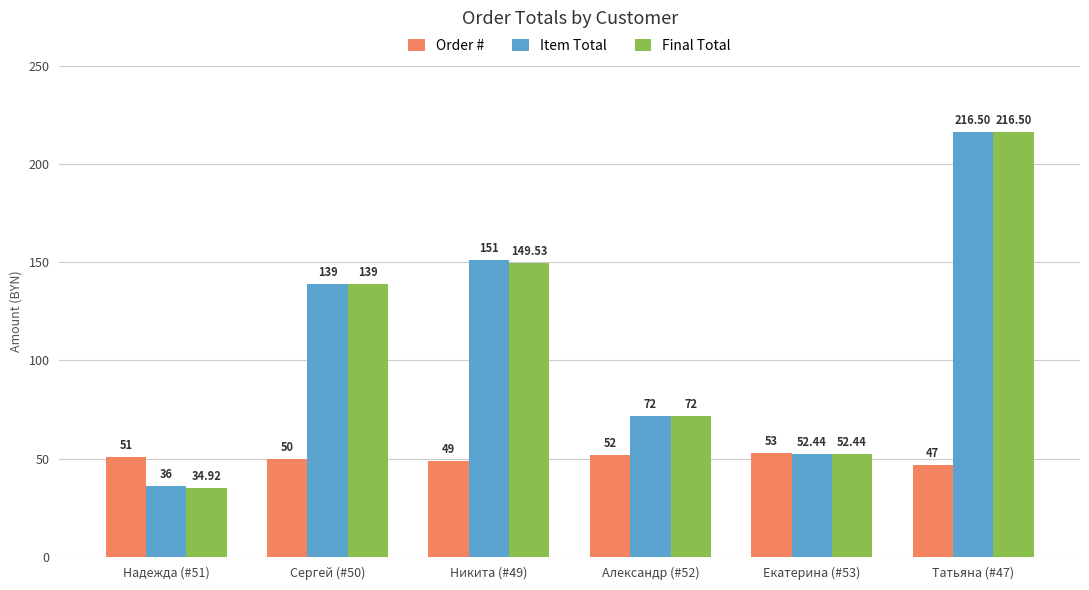

What is the smallest value displayed?

34.9